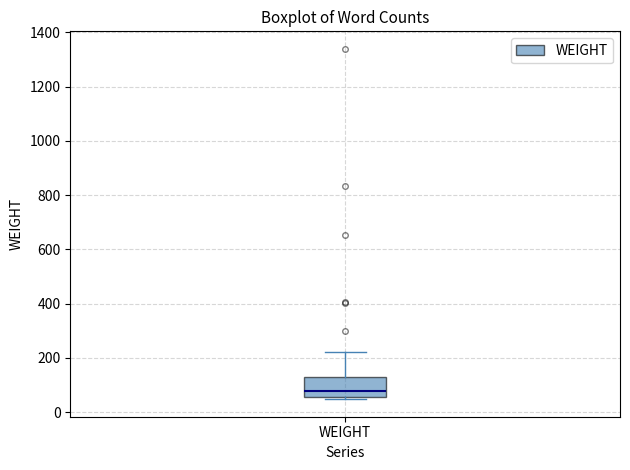

Transcribe this box plot: give where the median line is, the range the box spans, and where the two whiskers end, as read against the y-axis. The values are not printed on the chart, so give them approximately, as read against the axis.

median 80, box 60 to 120, whiskers 40 to 220